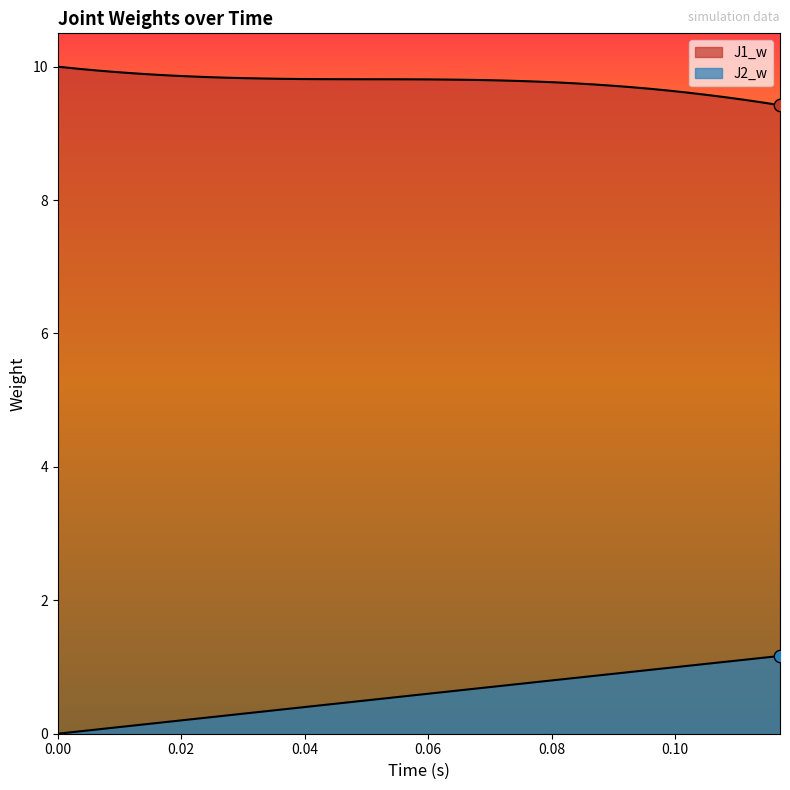

How many lines are shown in the chart?

2